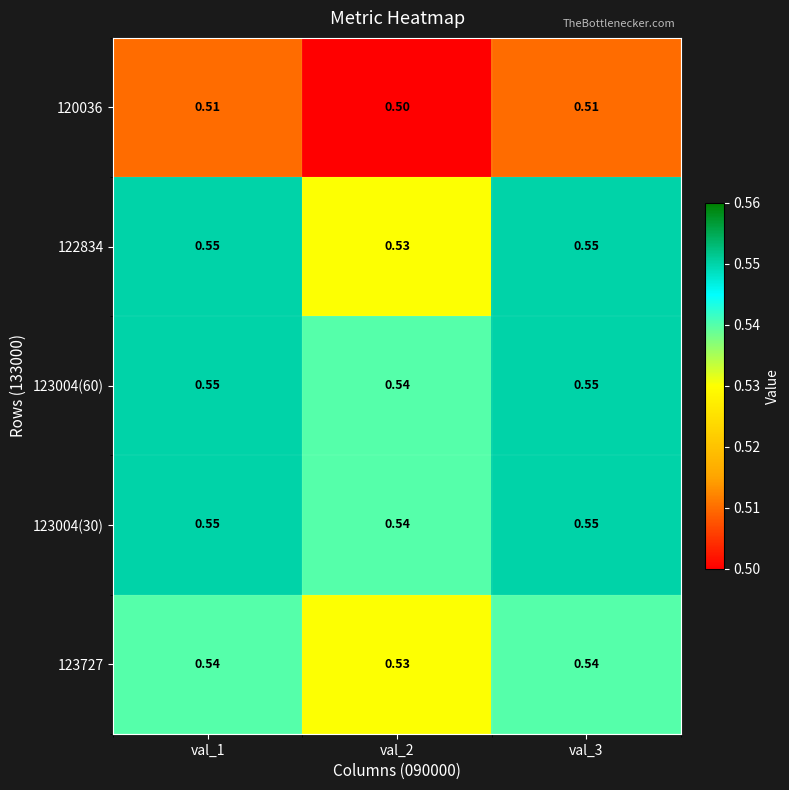

Which series has the widest spread of values?

122834